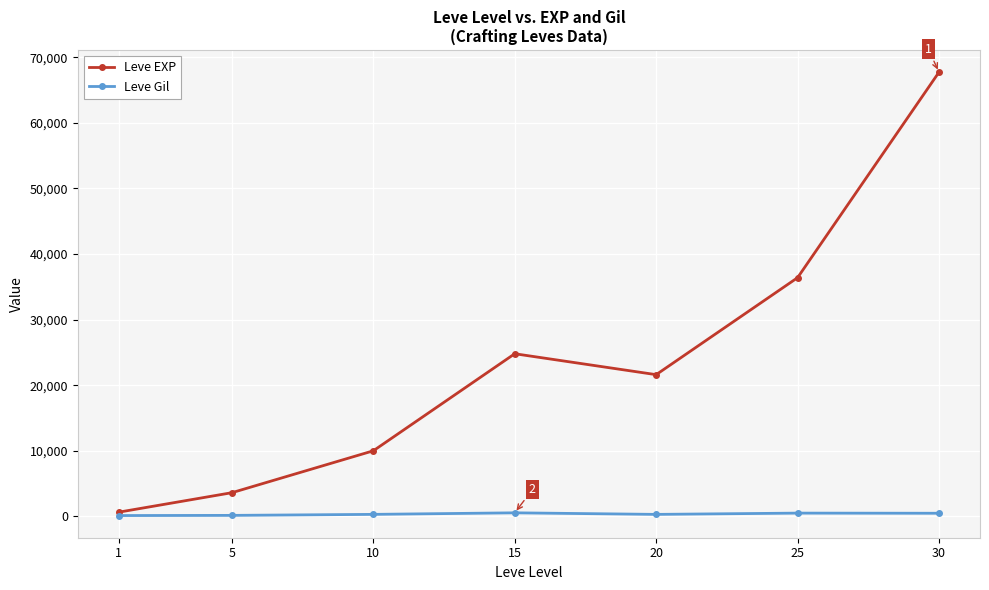

What is the minimum value shown in the chart?

113